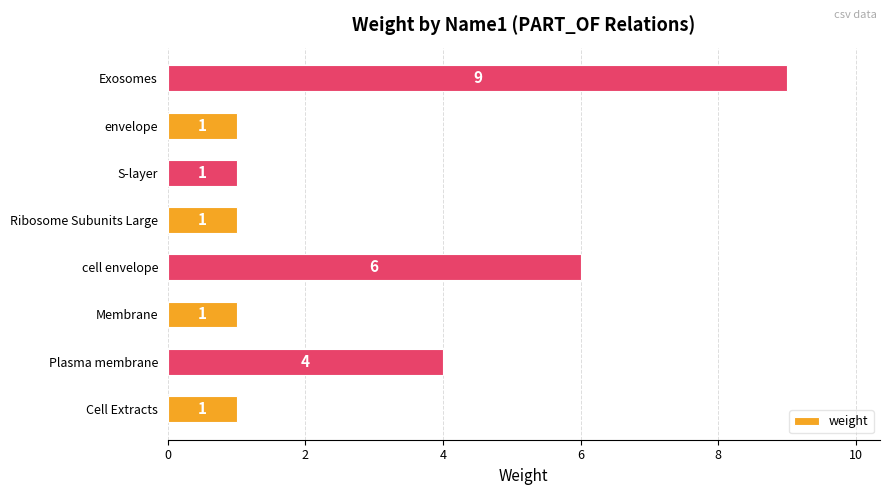

What is the difference between the maximum and minimum values?

8